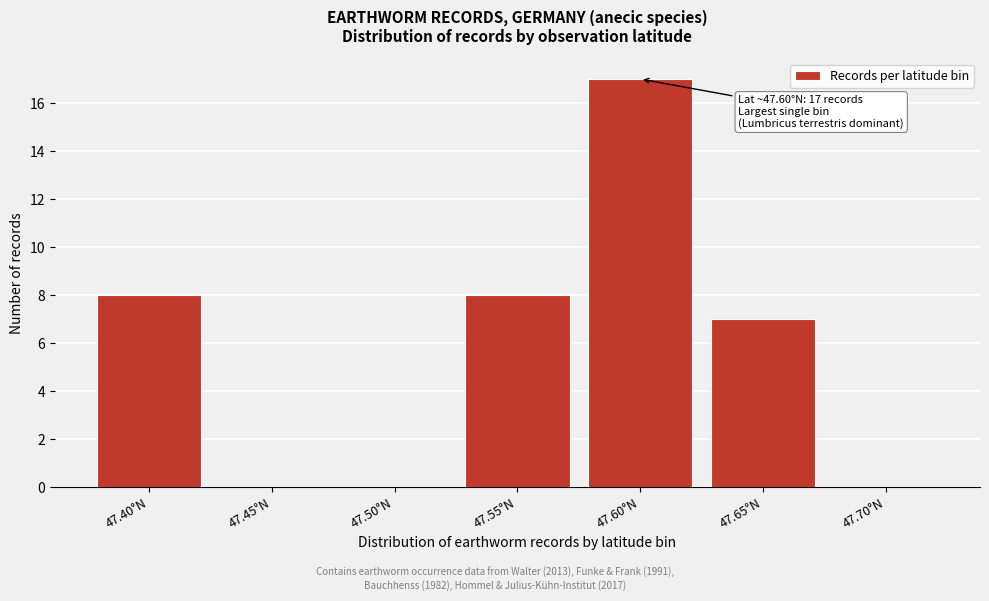

Reading right to left, what are all the values shown in this chart?

47.70°N=0	47.65°N=7	47.60°N=17	47.55°N=8	47.50°N=0	47.45°N=0	47.40°N=8